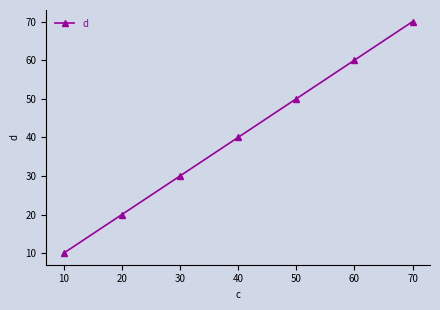

Rank the categories by value from highest to lowest.

70, 60, 50, 40, 30, 20, 10